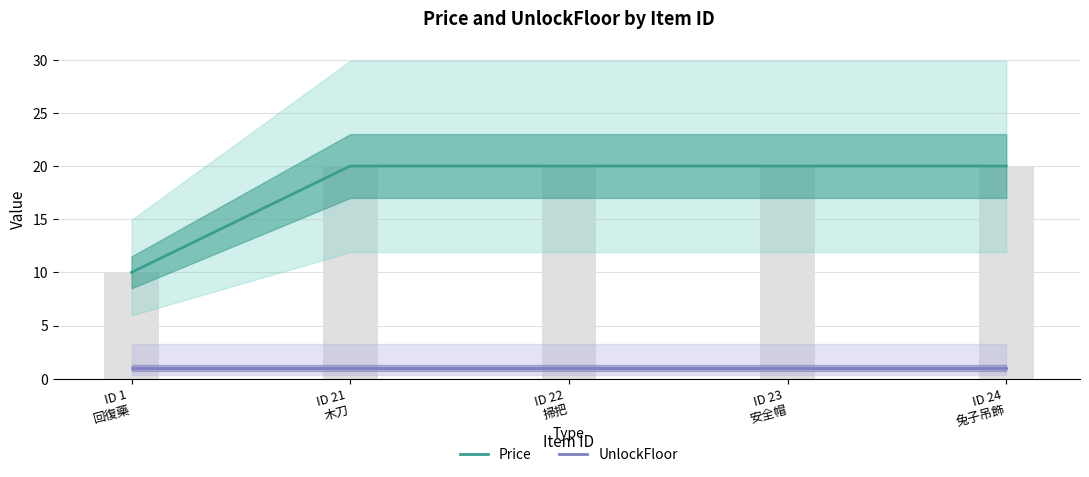

Is it true that Price equals 20 at ID 24
兔子吊飾?

True